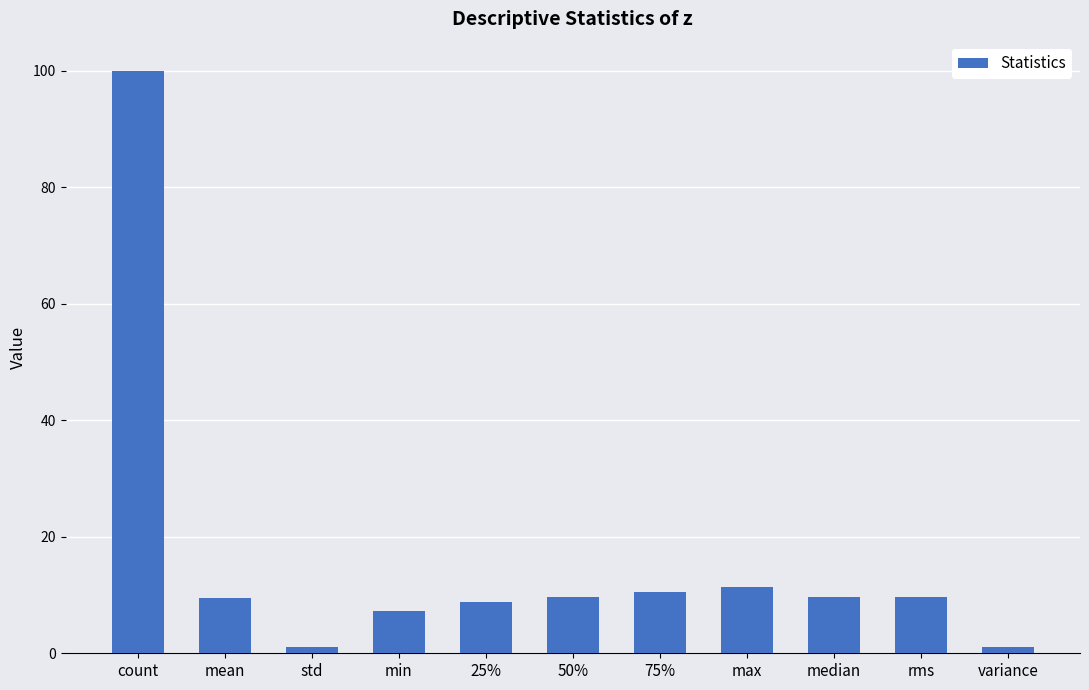

What is the average value?

16.2